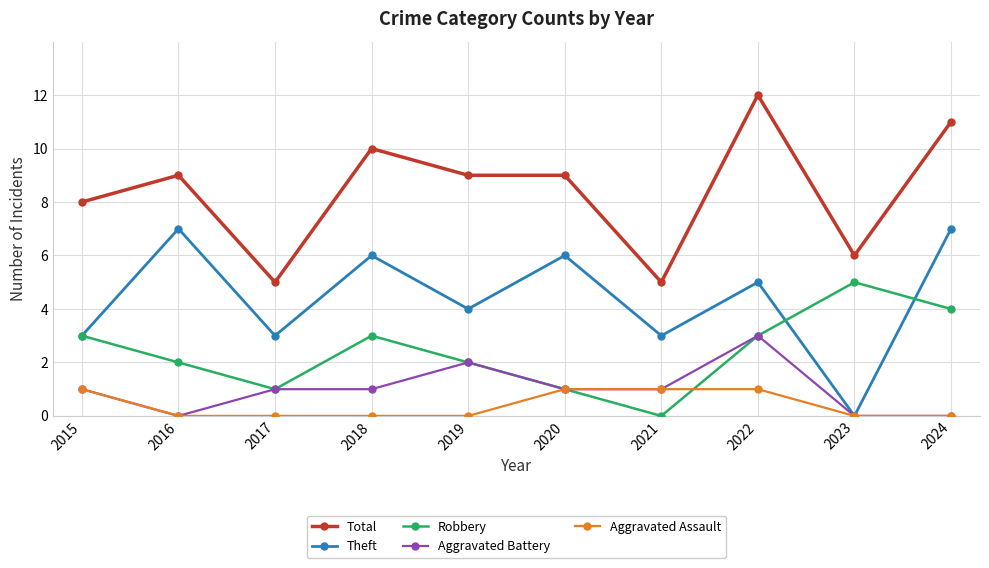

How many series are shown in this chart?

5